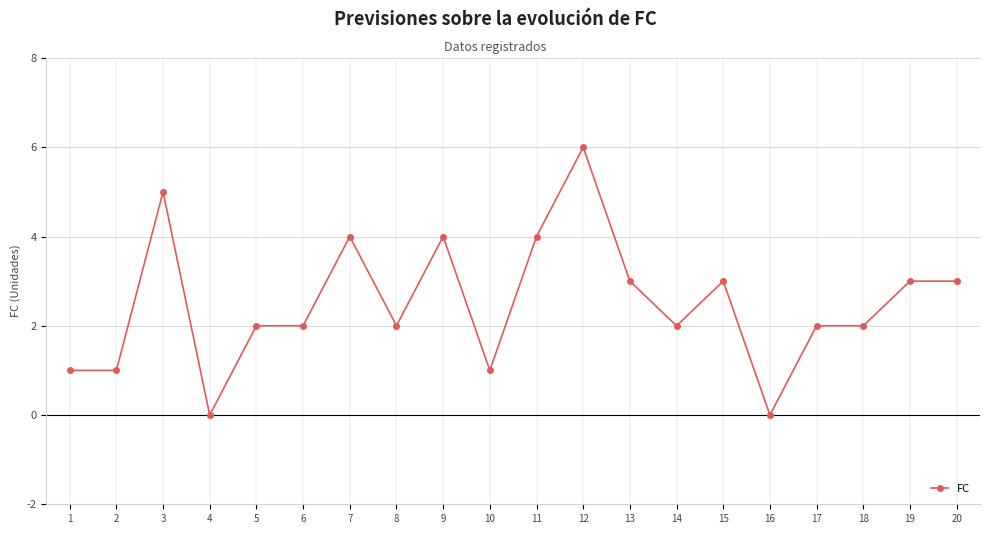

Reading left to right, transcribe all the data shown in this chart.

1	1	5	0	2	2	4	2	4	1	4	6	3	2	3	0	2	2	3	3